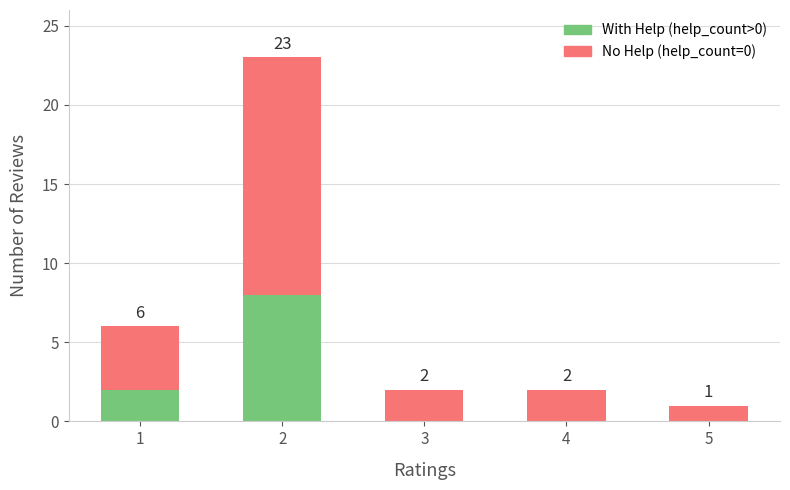

The value of With Help (help_count>0) at 1 is 2. True or false?

True